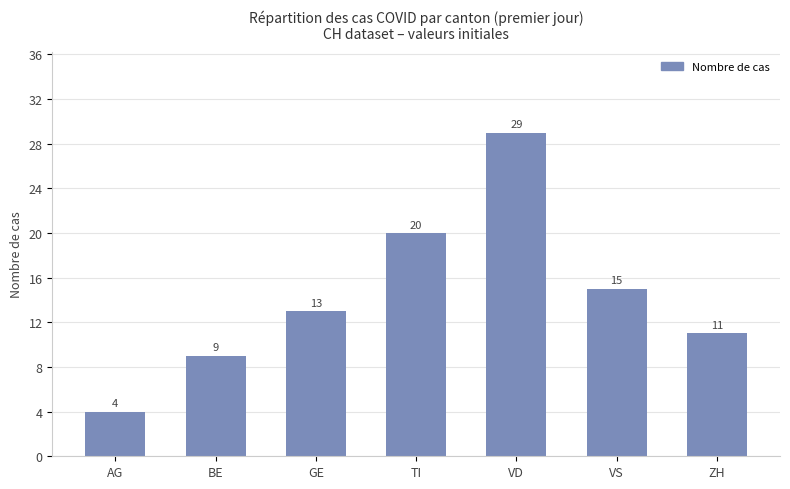

What is the sum of the values at BE and GE?

22